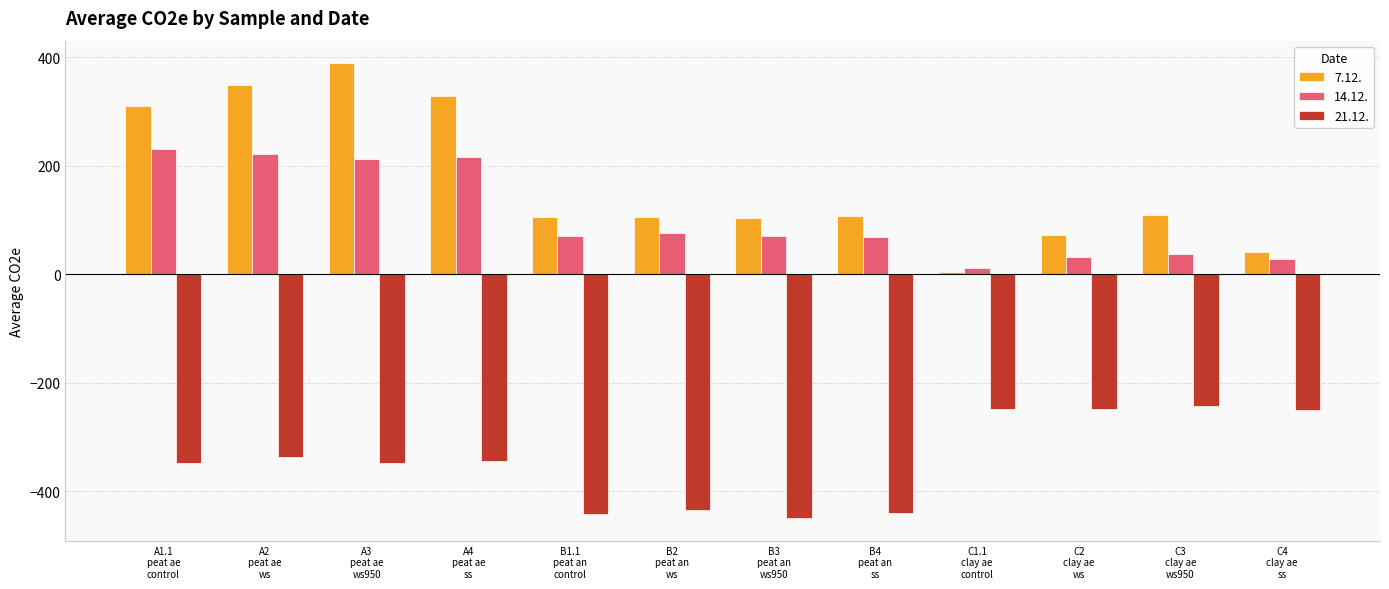

Read the 21.12. value at A1.1
peat ae
control.

-349.1